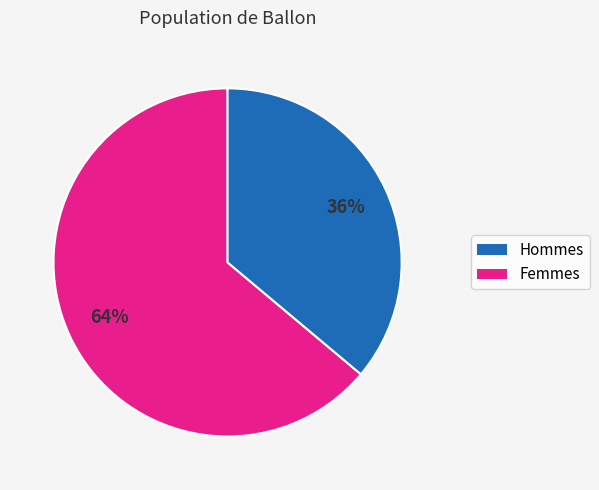

To the nearest percent, what is the difference between the largest and smallest slice percentages?

28%